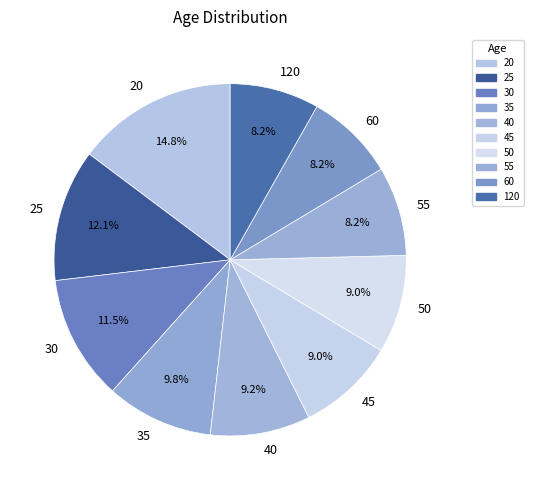

Is the sum of 60 and 20 greater than half?

No